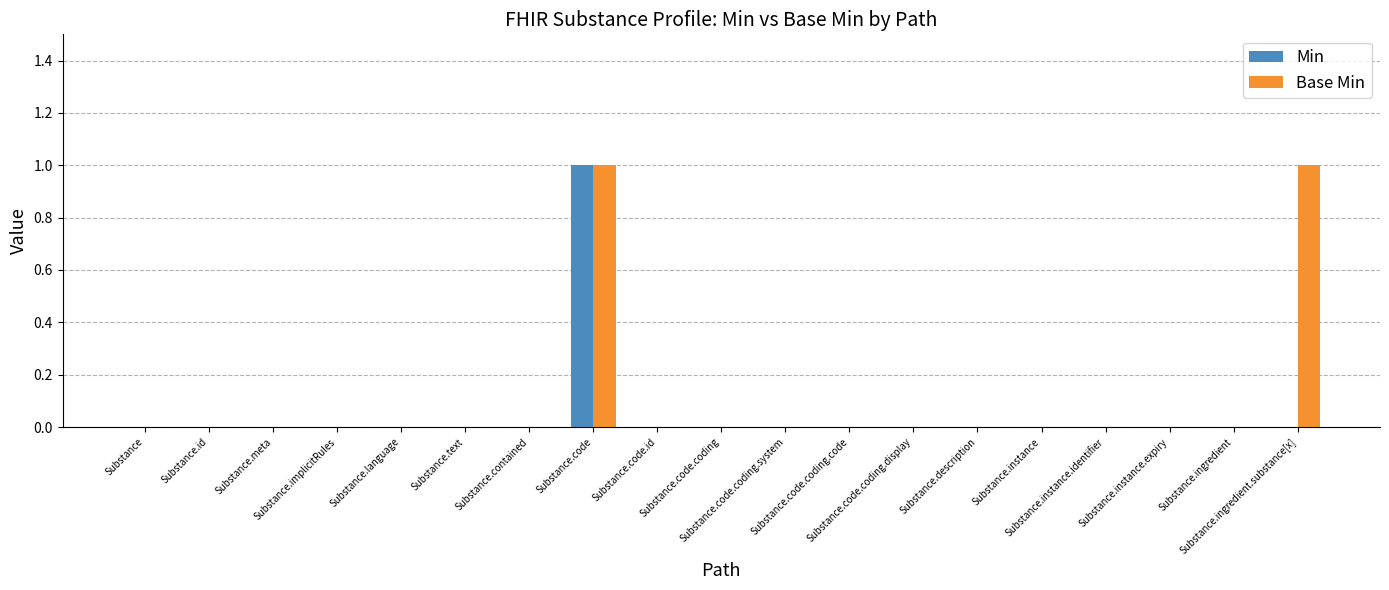

Reading left to right, what are all the values shown in this chart?

Min: Substance=0	Substance.id=0	Substance.meta=0	Substance.implicitRules=0	Substance.language=0	Substance.text=0	Substance.contained=0	Substance.code=1	Substance.code.id=0	Substance.code.coding=0	Substance.code.coding.system=0	Substance.code.coding.code=0	Substance.code.coding.display=0	Substance.description=0	Substance.instance=0	Substance.instance.identifier=0	Substance.instance.expiry=0	Substance.ingredient=0	Substance.ingredient.substance[x]=0
Base Min: Substance=0	Substance.id=0	Substance.meta=0	Substance.implicitRules=0	Substance.language=0	Substance.text=0	Substance.contained=0	Substance.code=1	Substance.code.id=0	Substance.code.coding=0	Substance.code.coding.system=0	Substance.code.coding.code=0	Substance.code.coding.display=0	Substance.description=0	Substance.instance=0	Substance.instance.identifier=0	Substance.instance.expiry=0	Substance.ingredient=0	Substance.ingredient.substance[x]=1